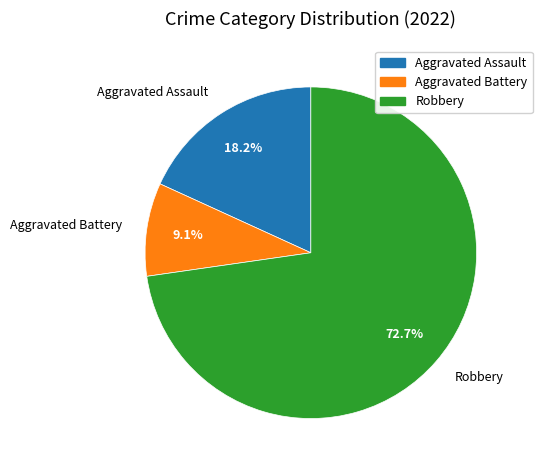

How many slices are in this pie chart?

3